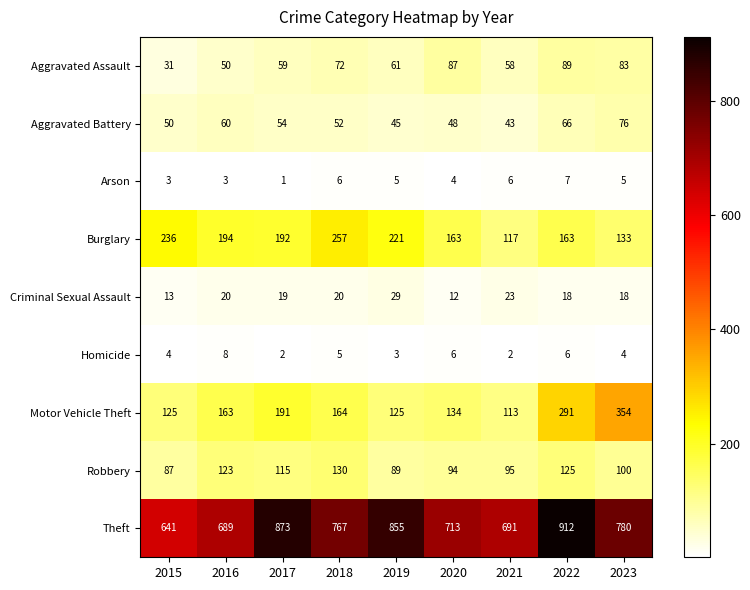

At which category is the sum across all series the highest?

2022